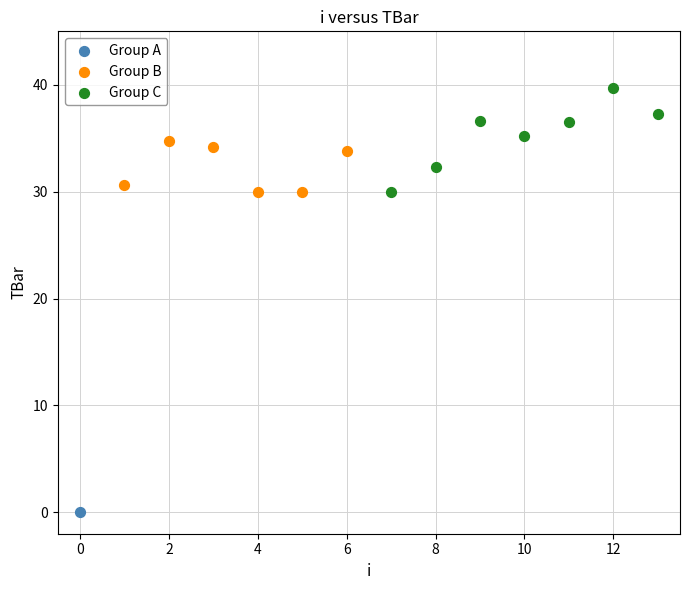

What are all the series names shown in the legend?

Group A, Group B, Group C